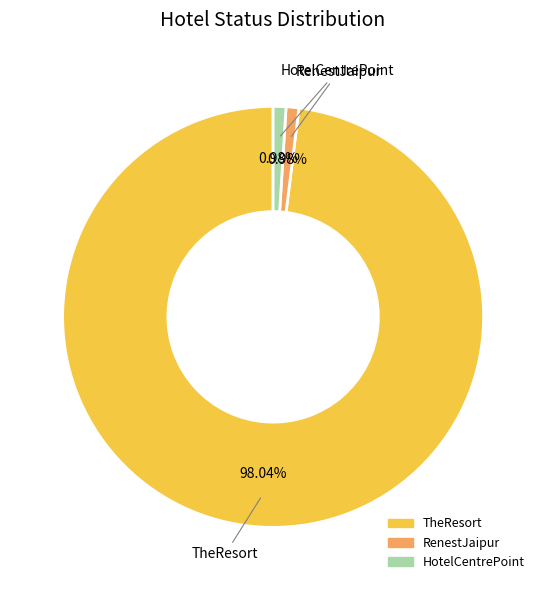

Count the number of slices in the pie.

3